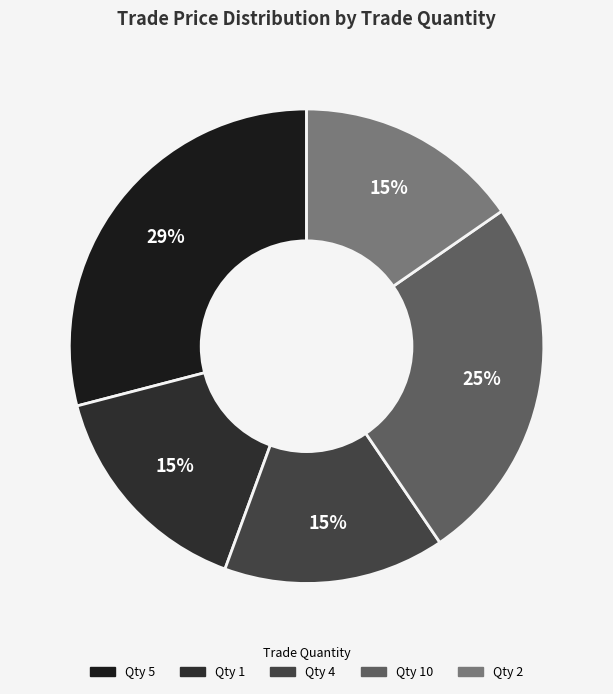

Does any single category account for the majority?

No